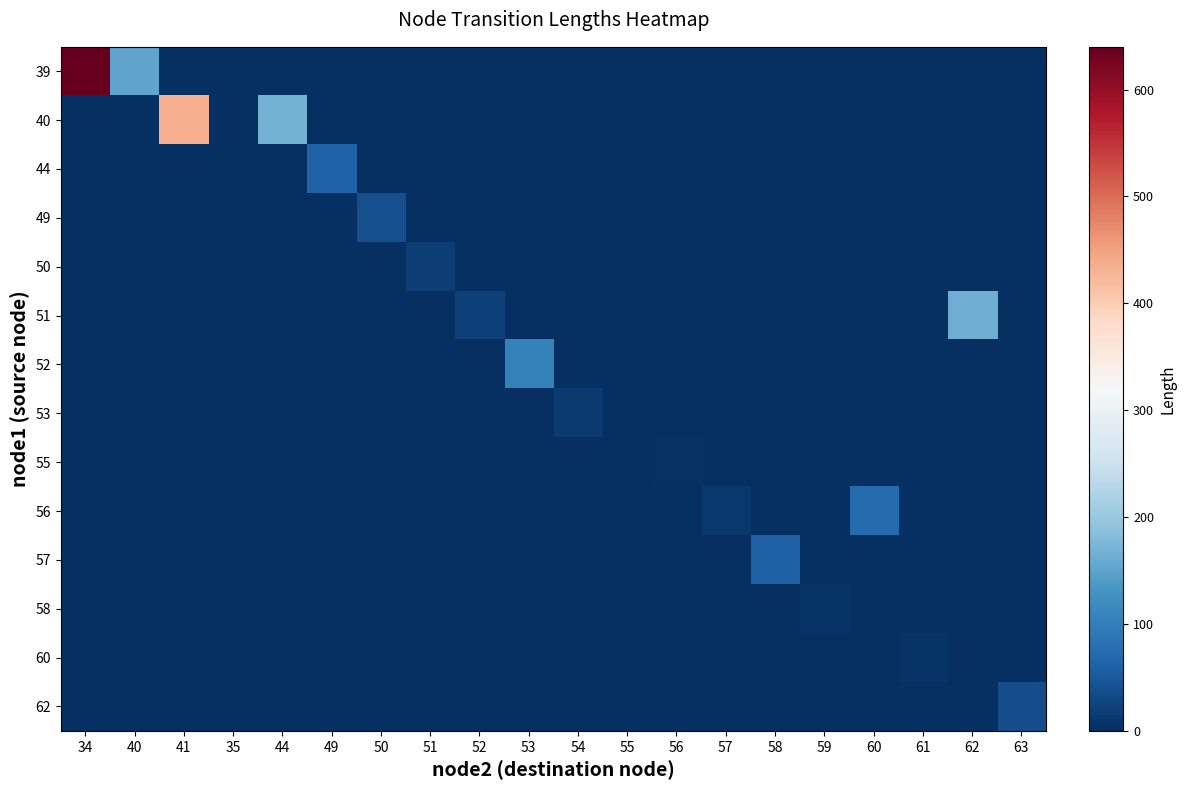

Which label corresponds to the largest value in the chart?

34